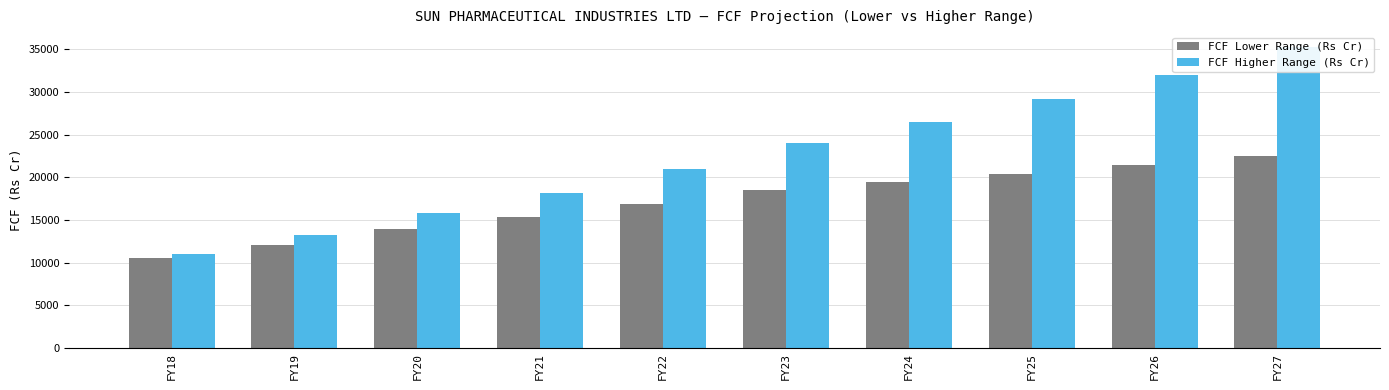

Read the FCF Lower Range (Rs Cr) value at FY18.

10528.7